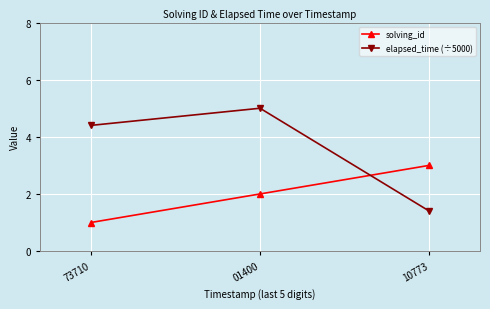

At which category is the sum across all series the highest?

01400